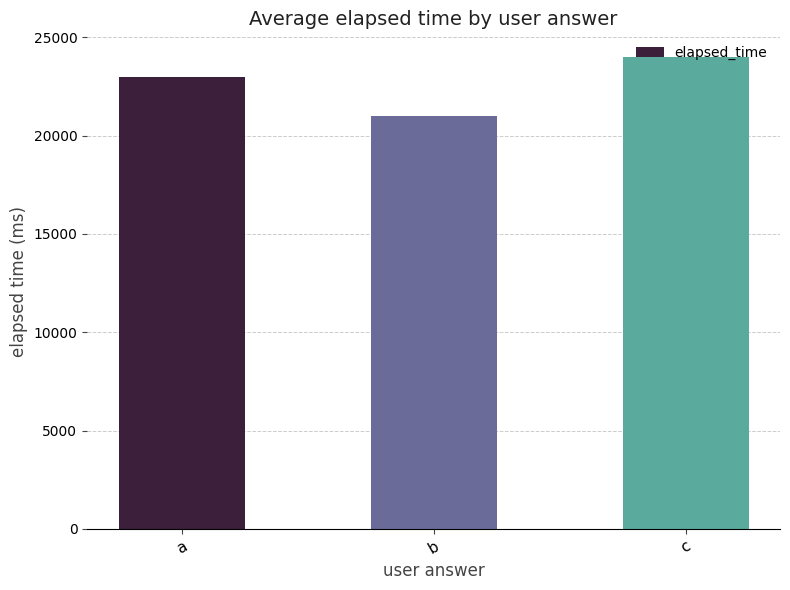

The chart shows a value of 32646 at b. True or false?

False